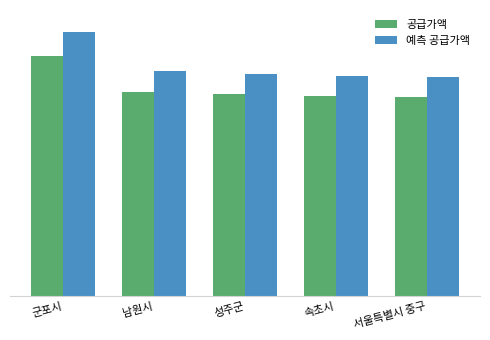

Are the bars grouped side by side (vs. stacked)?

Yes